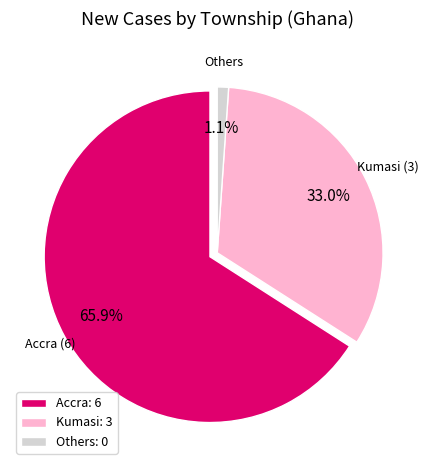

What percentage is NOT represented by Wa?

100.0%